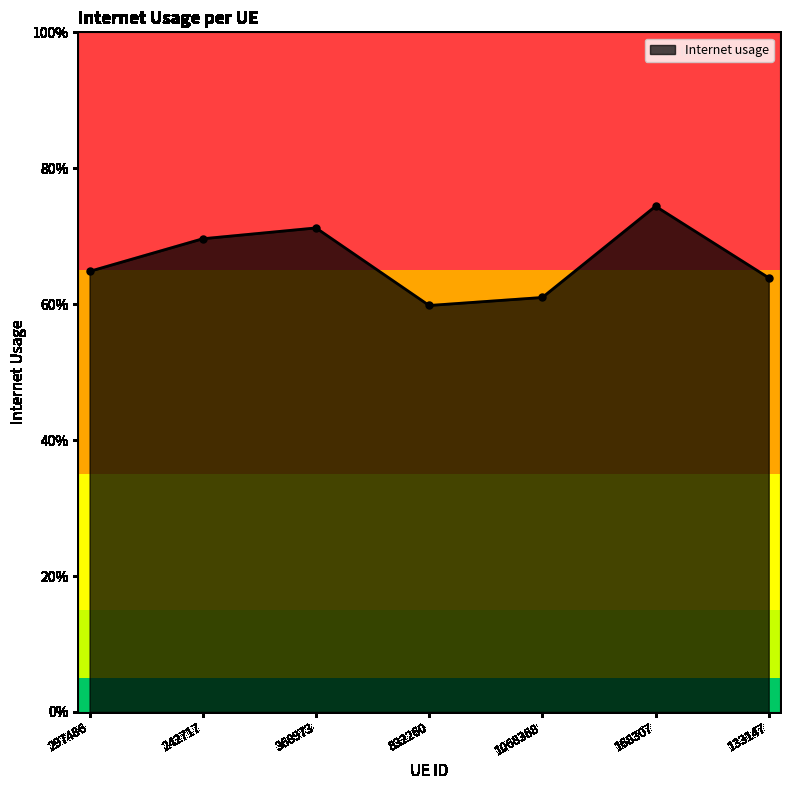

Between 832260 and 133147, which is larger?

133147